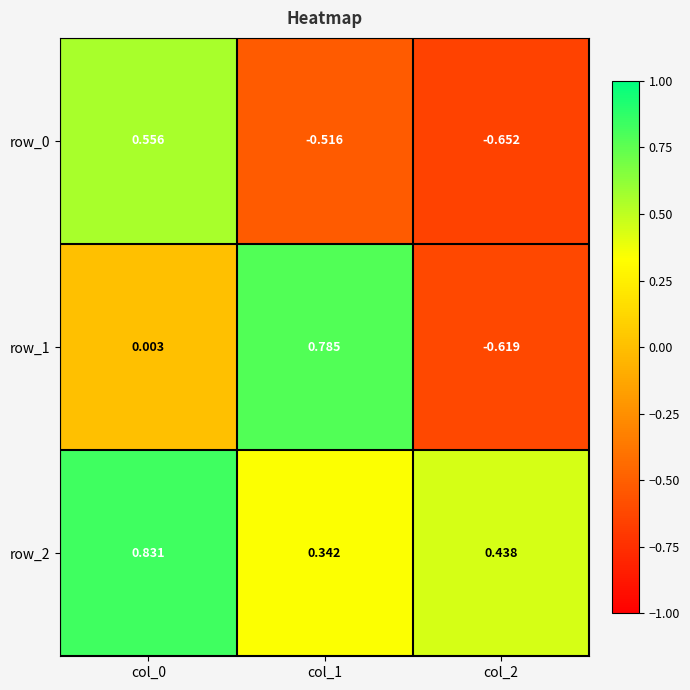

What is the spread (max minus min) of values at col_2?

1.1